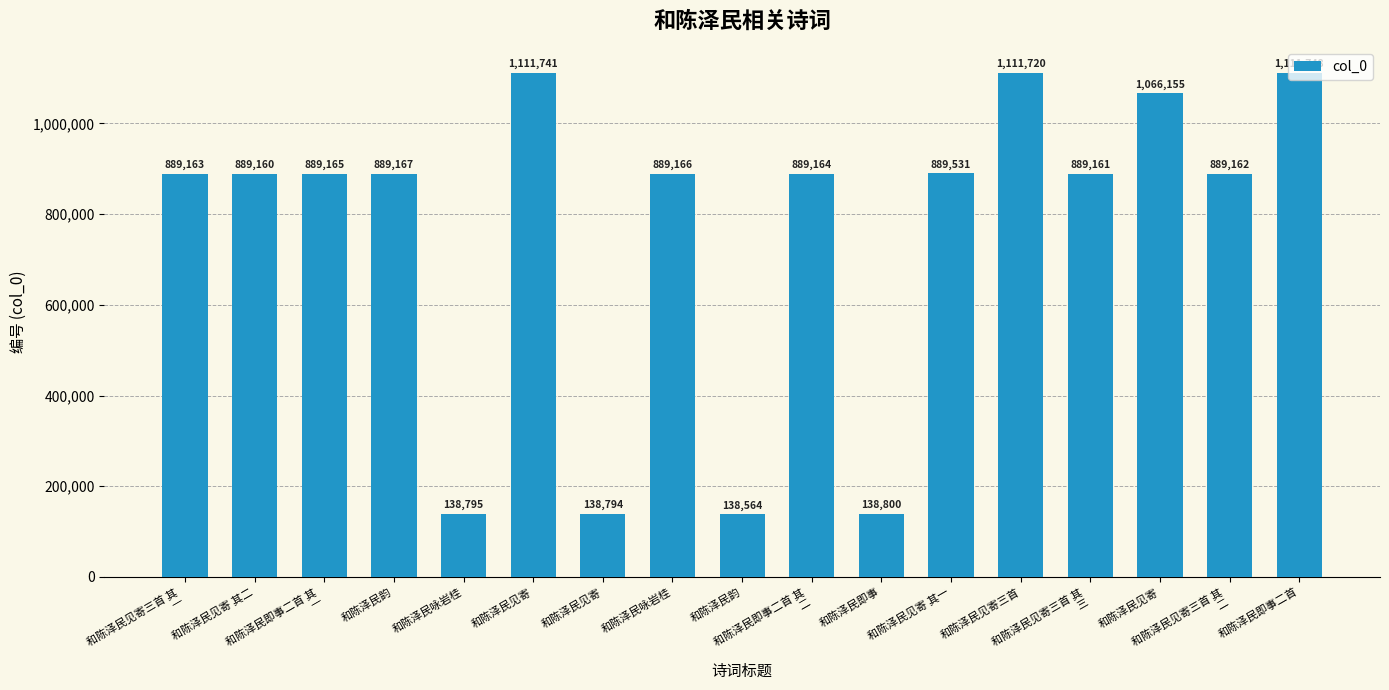

Are the bars horizontal?

No